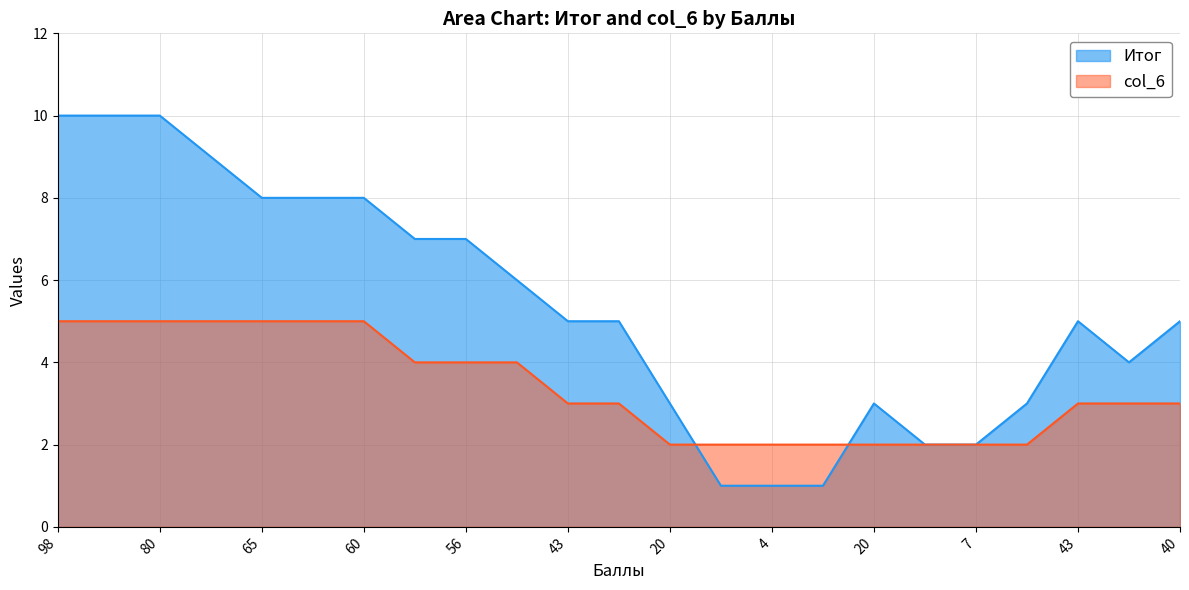

What is the sum of the Итог values at 56 and 4?

8